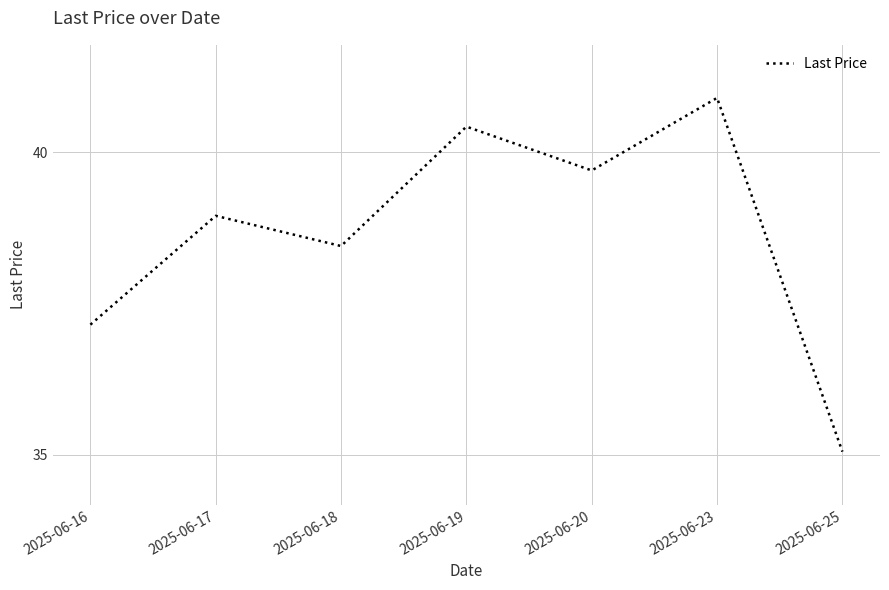

Approximately how many times larger is the value at 2025-06-25 compared to 2025-06-20?

0.9